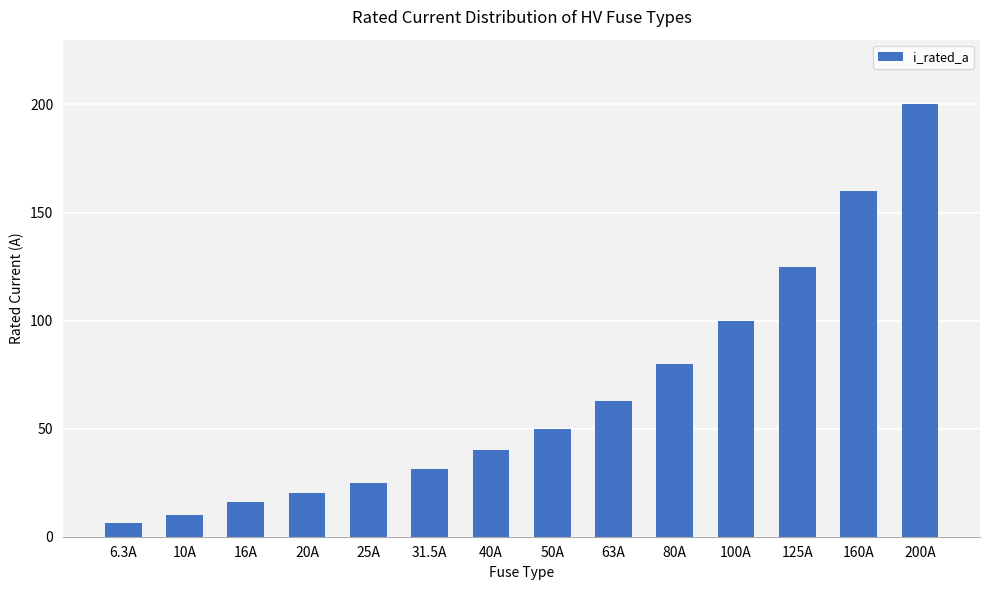

List the labels in order of value, smallest first.

6.3A, 10A, 16A, 20A, 25A, 31.5A, 40A, 50A, 63A, 80A, 100A, 125A, 160A, 200A